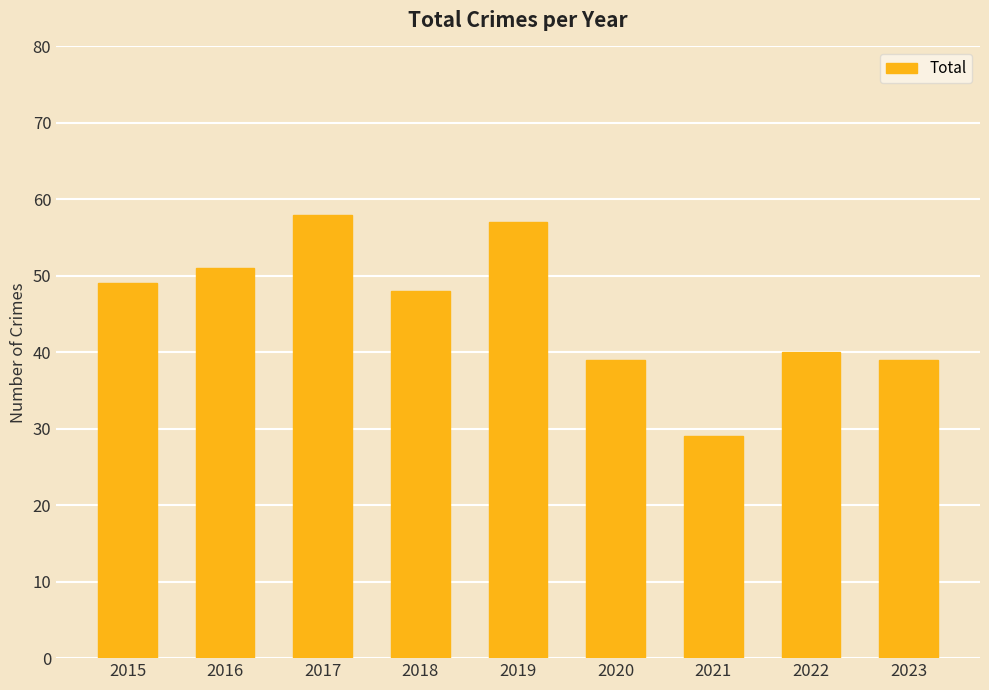

Reading left to right, extract all data points from this chart.

2015=49	2016=51	2017=58	2018=48	2019=57	2020=39	2021=29	2022=40	2023=39